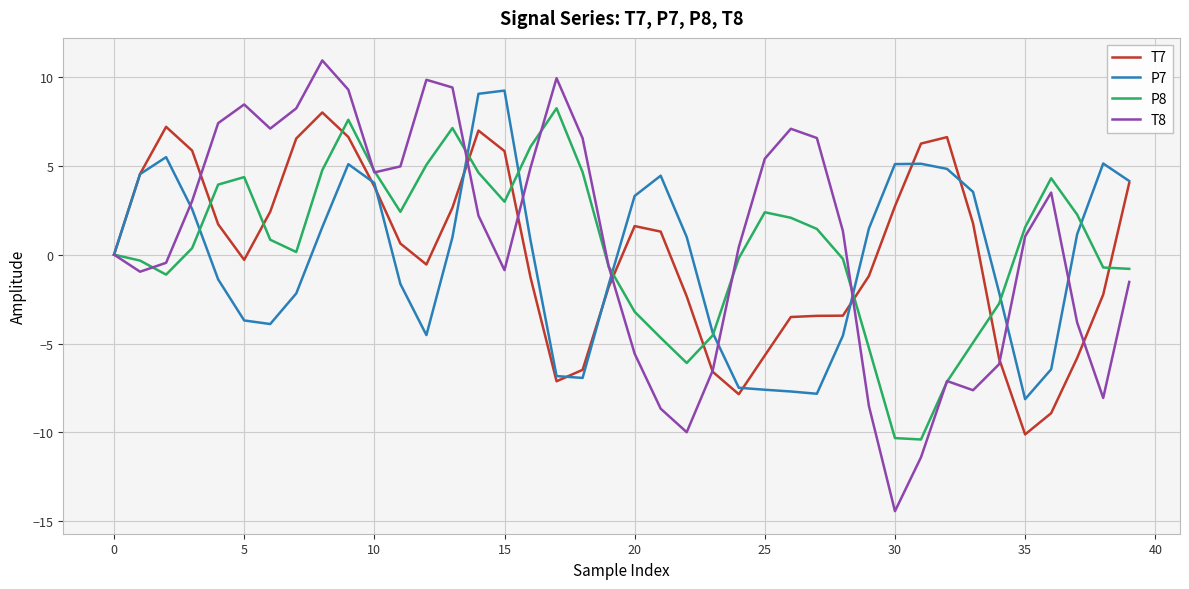

Which series has the largest range (max minus min)?

T8